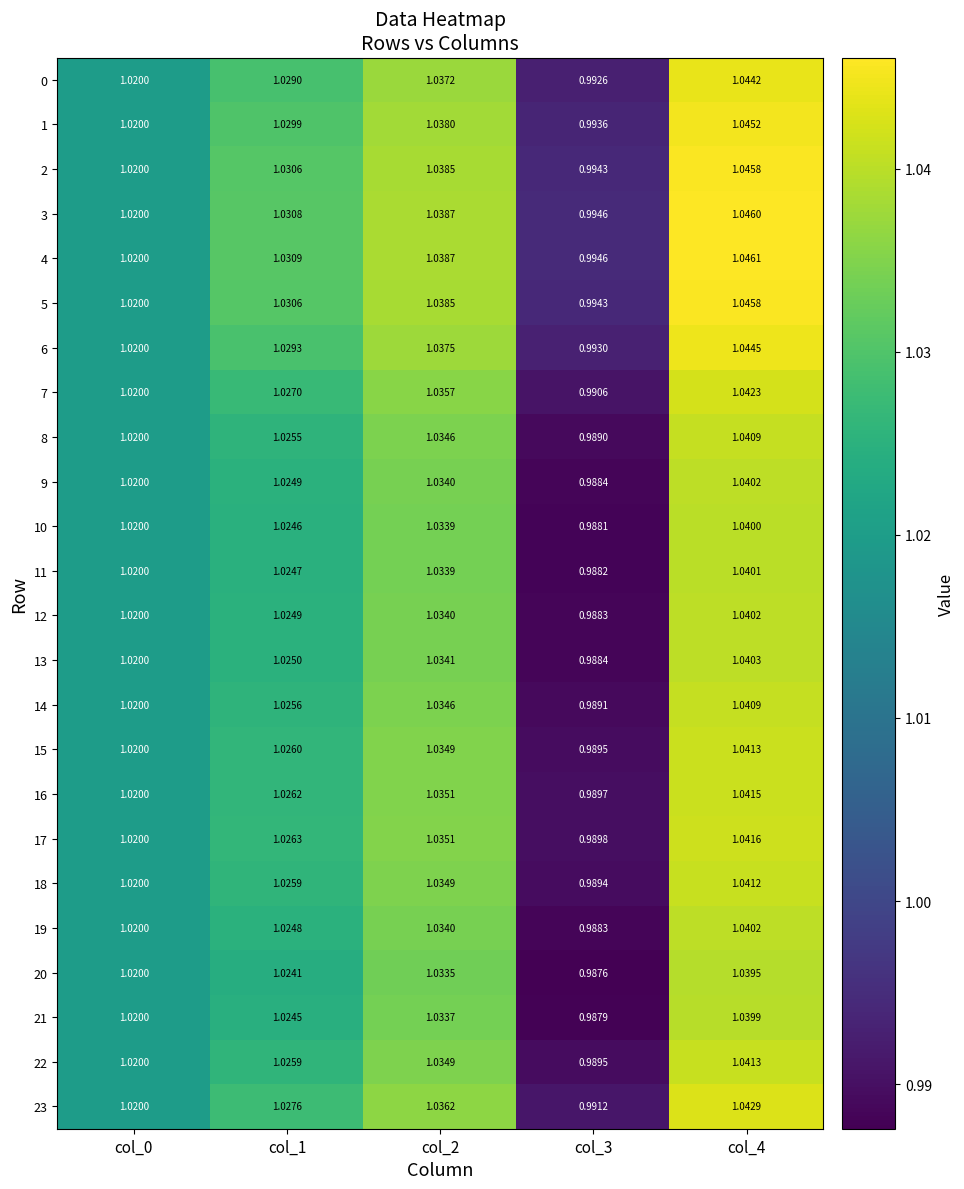

Is the value of 18 at col_4 greater than the value of 9 at col_2?

Yes